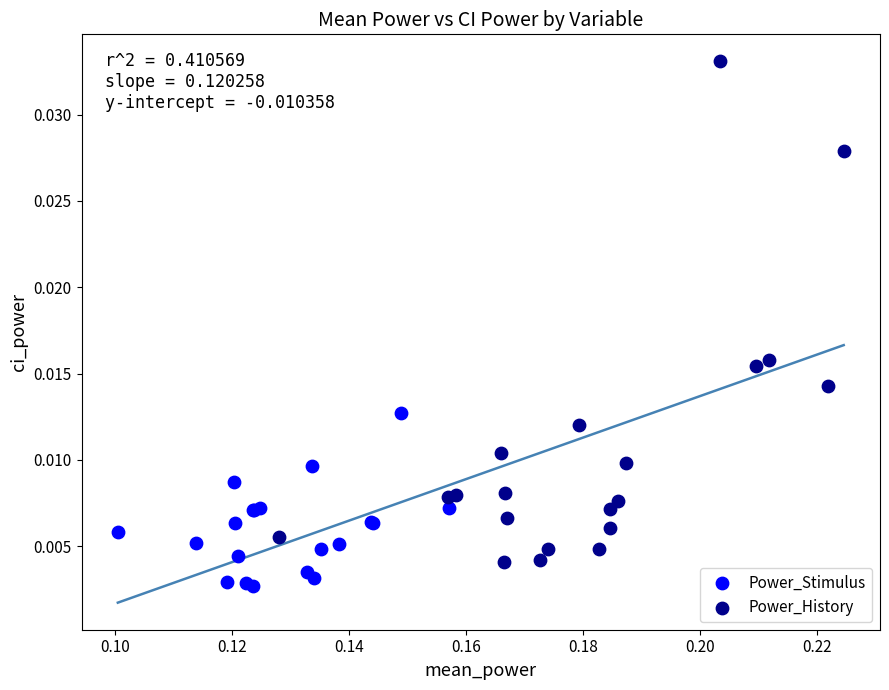

Which series has the largest Y range (max minus min)?

Power_History